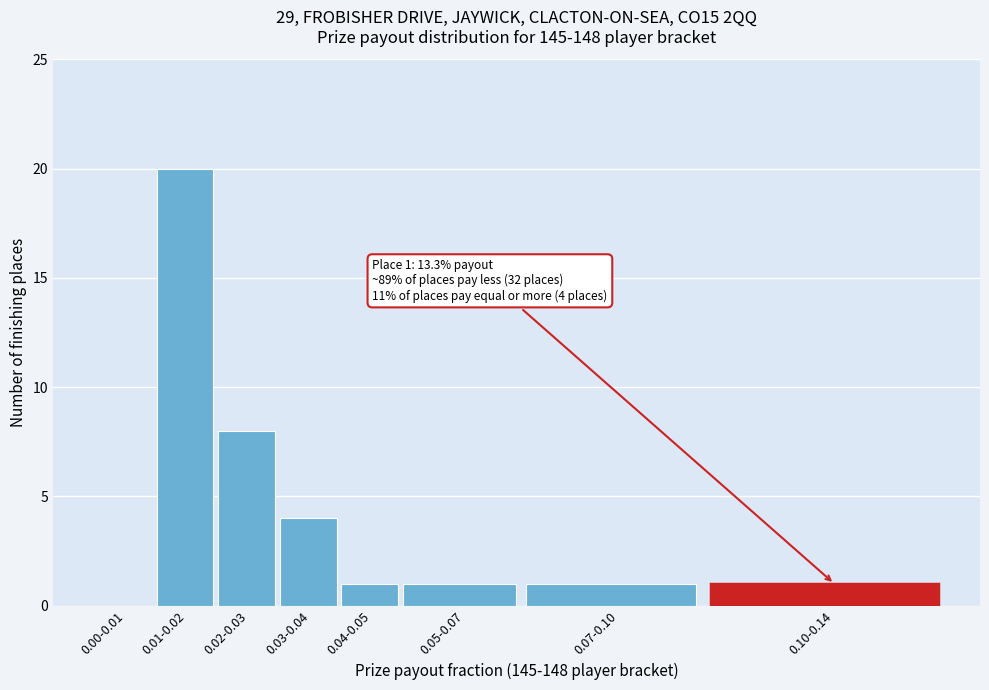

Reading right to left, extract all data points from this chart.

0.10-0.14=1	0.07-0.10=1	0.05-0.07=1	0.04-0.05=1	0.03-0.04=4	0.02-0.03=8	0.01-0.02=20	0.00-0.01=0